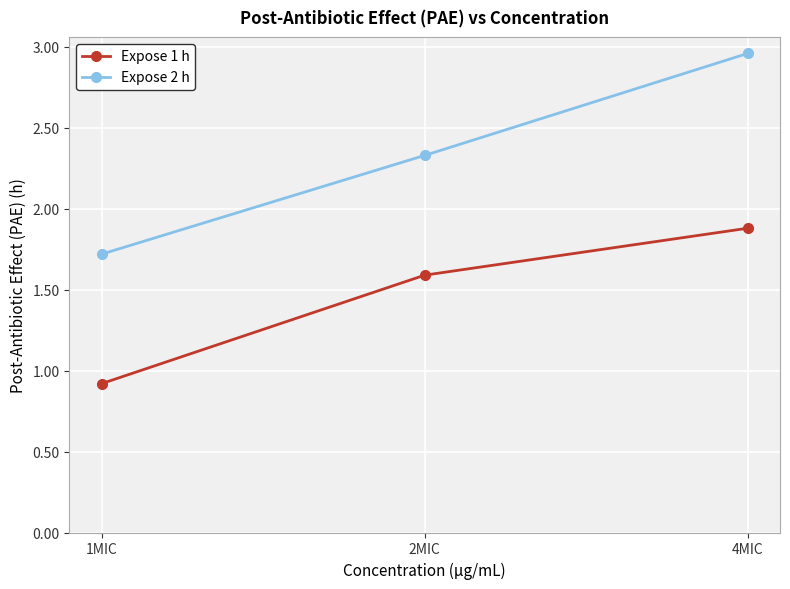

What is the value of the Expose 1 h point at the 3rd from the left?

1.9